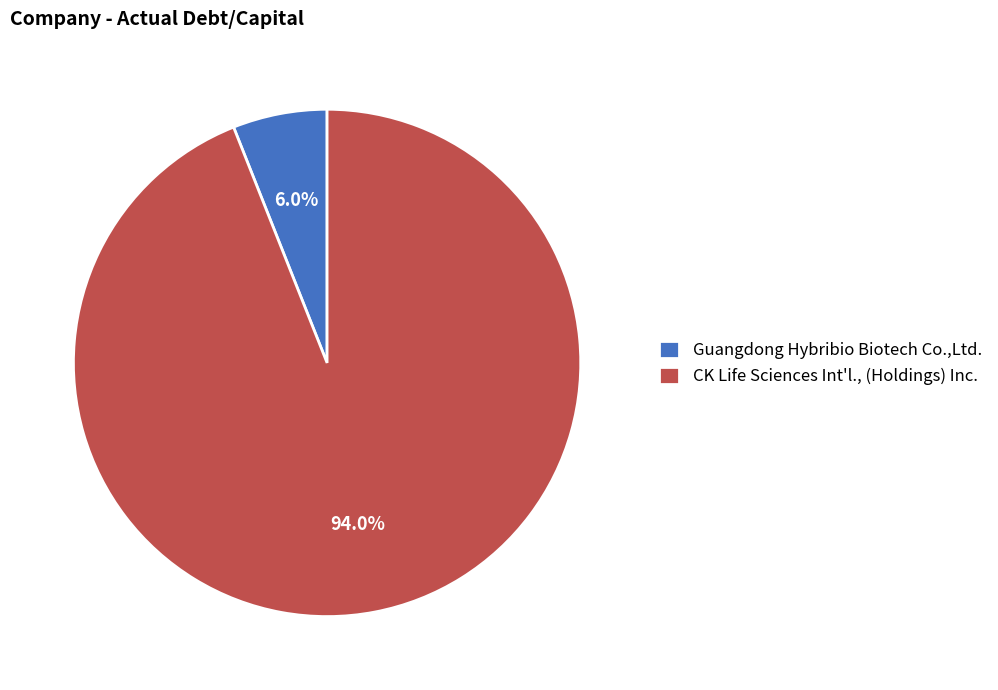

Count the number of slices in the pie.

2